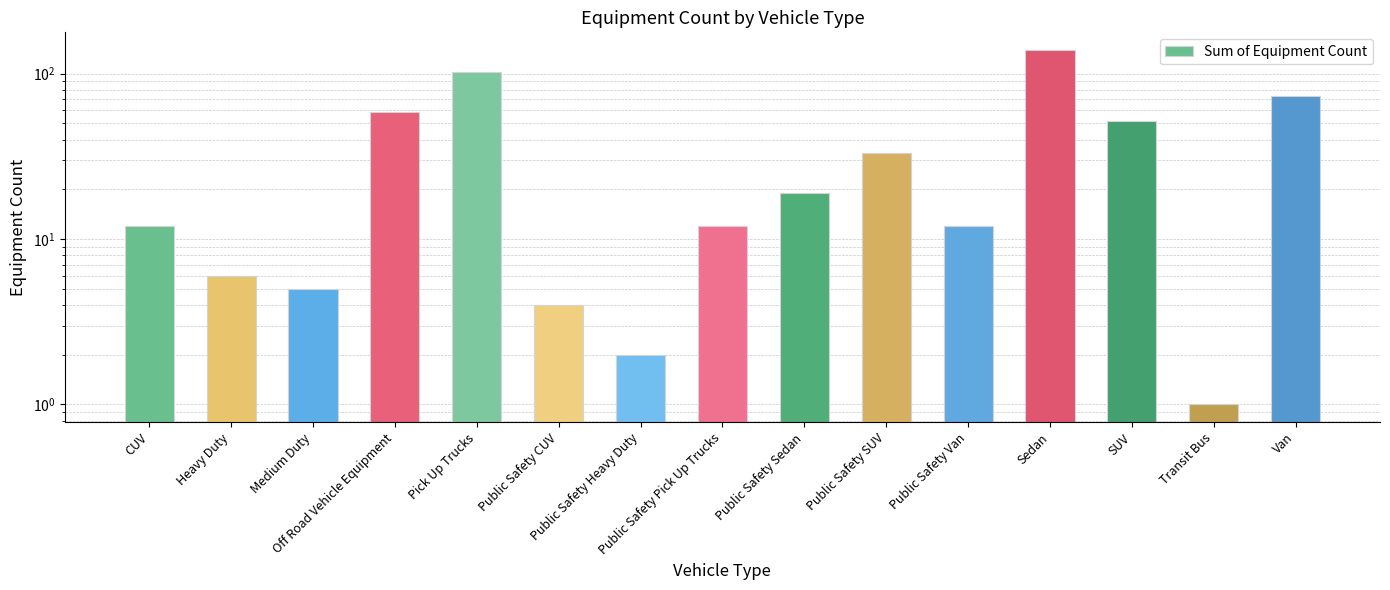

What is the value of the 2nd bar from the left?

6